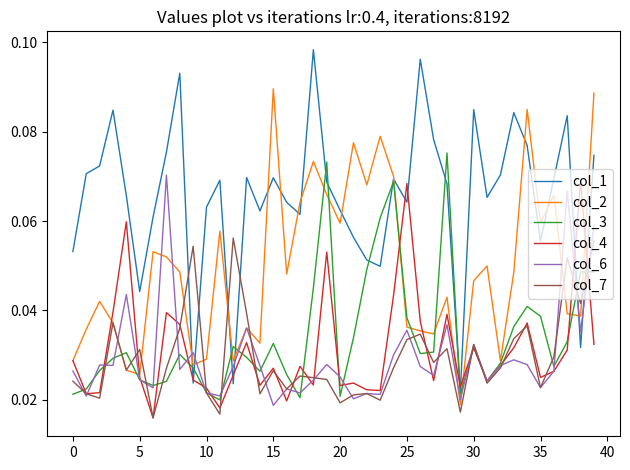

Which series has the largest total across all categories?

col_1